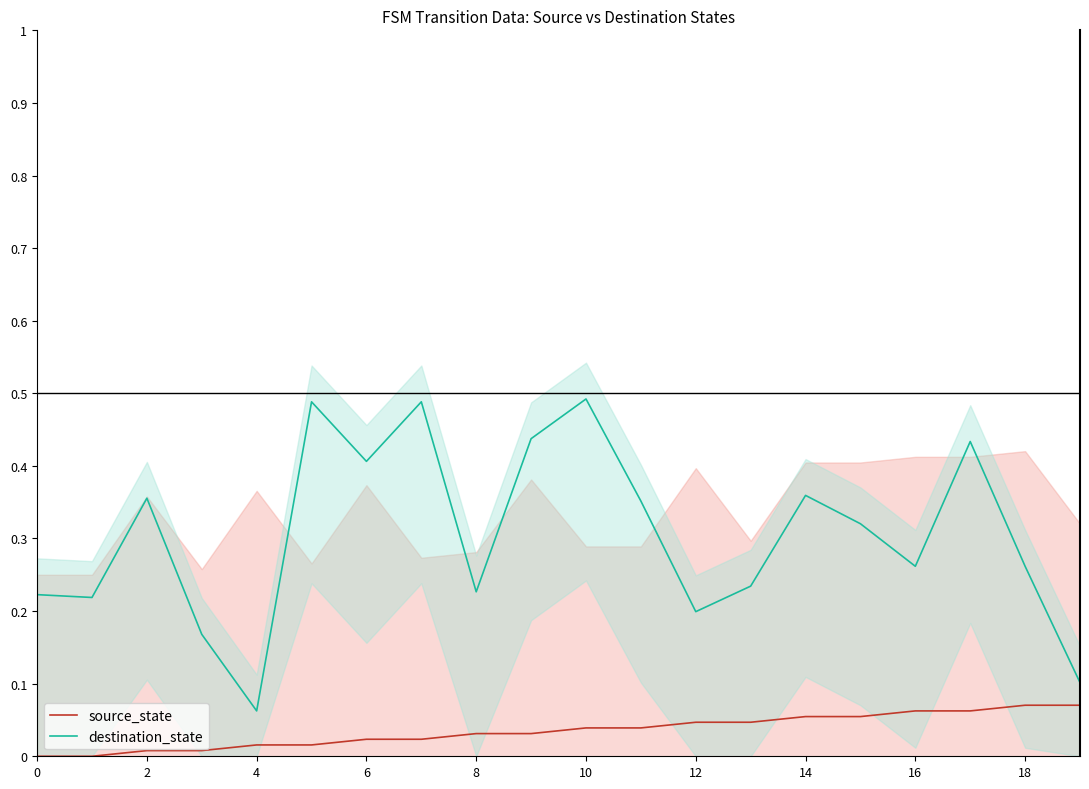

Which series has the largest total across all categories?

destination_state